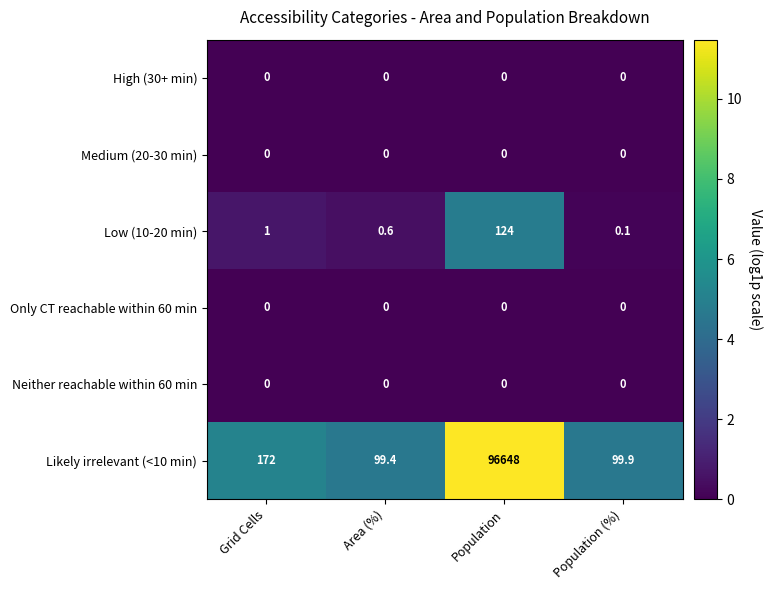

At which category does the chart reach its peak across all series?

Population